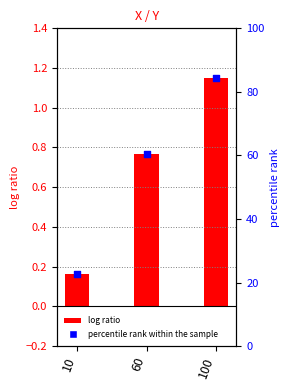

Which series has the widest spread of Y values?

percentile rank within the sample